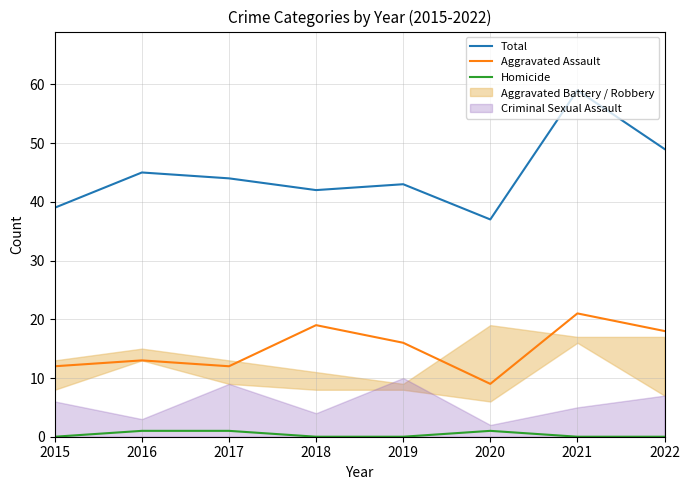

The value of Homicide at 2015 is 0. True or false?

True